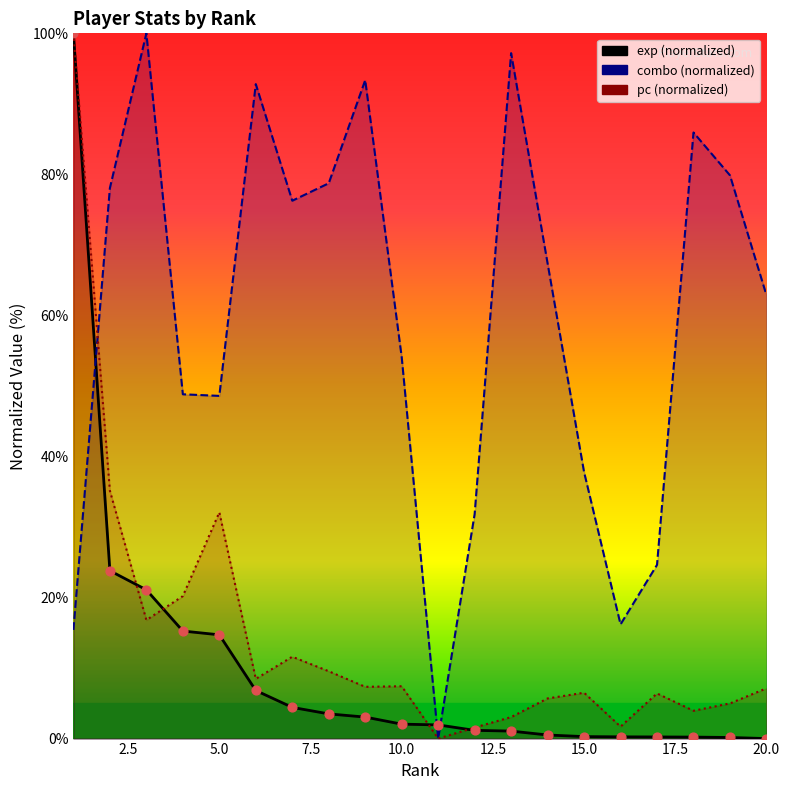

At which category is the sum across all series the highest?

1